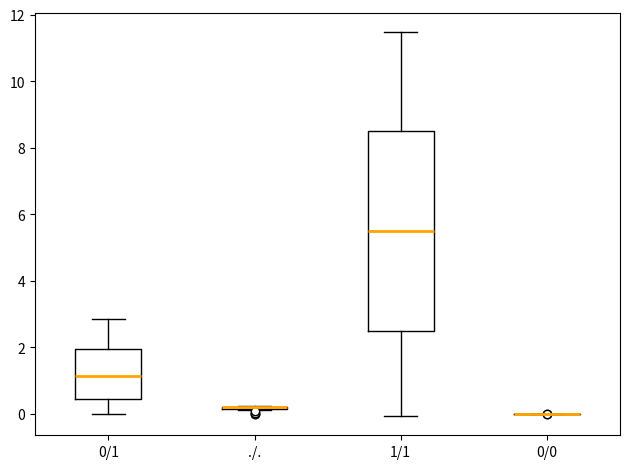

Where is the upper edge of the box for 1/1 on the y-axis? The values are not printed on the chart, so give them approximately, as read against the axis.

8.6